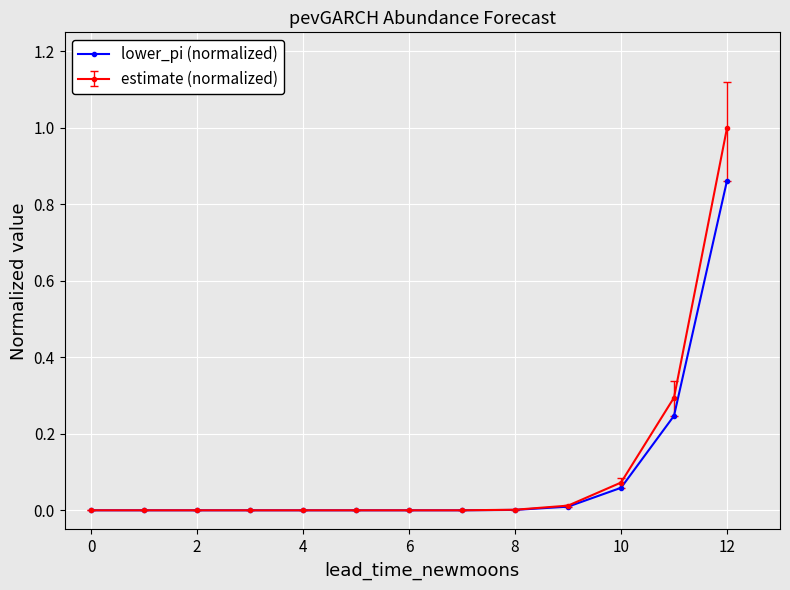

List the series in order of their peak value, lowest first.

lower_pi (normalized), estimate (normalized)